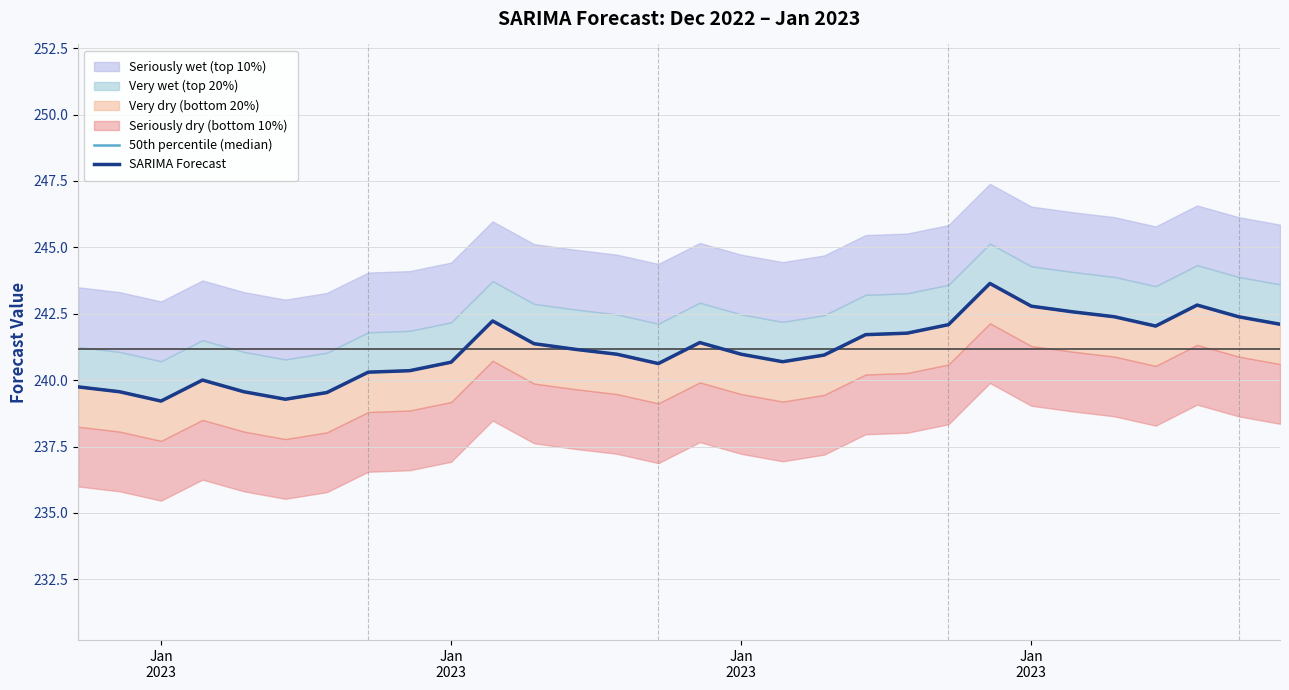

What is the label of the 29th point from the right?

Jan
2023